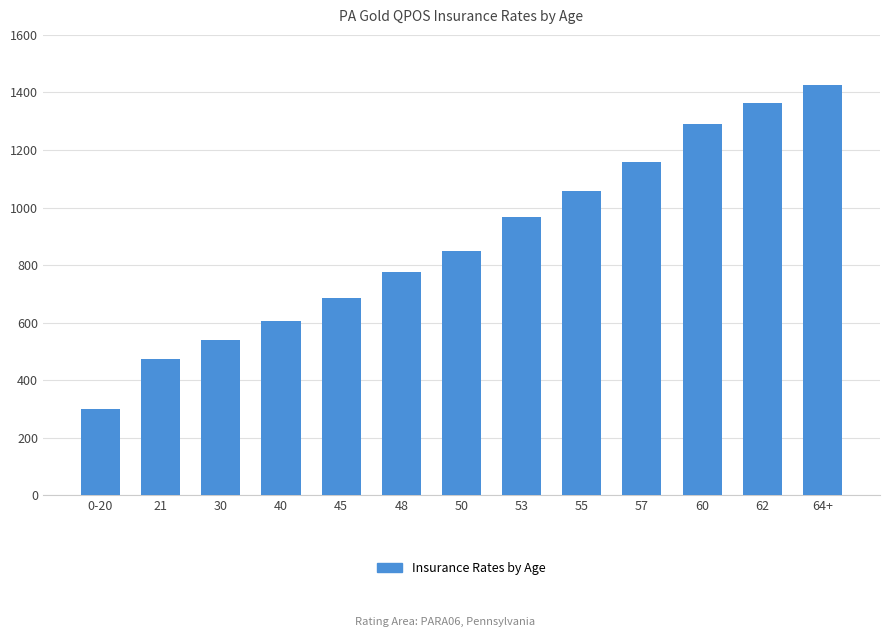

What is the sum of the values at 48 and 57?

1933.7